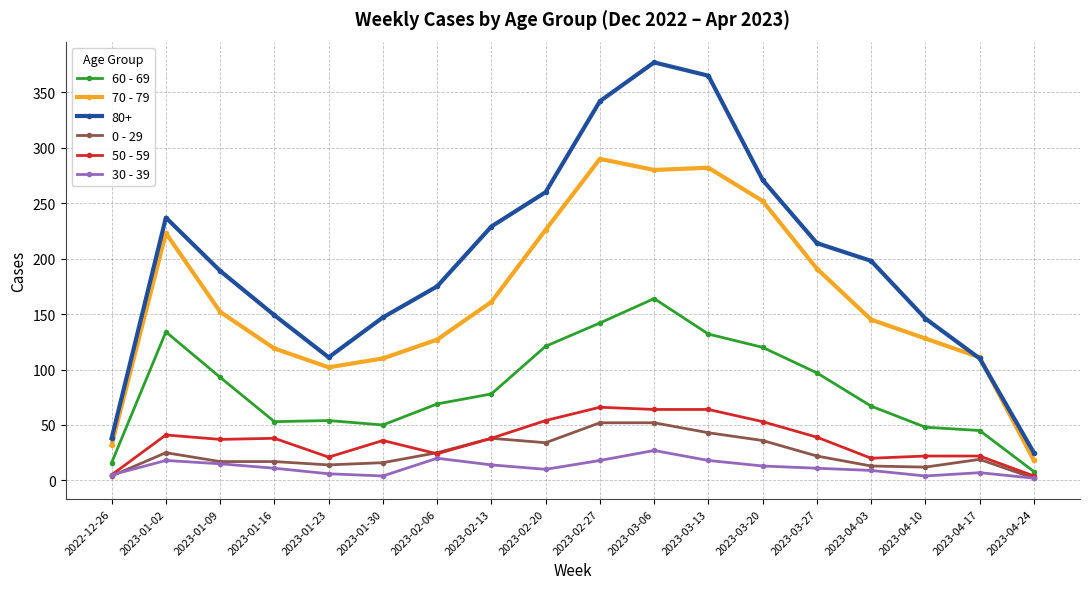

True or false: 60 - 69 and 0 - 29 intersect in this chart.

False